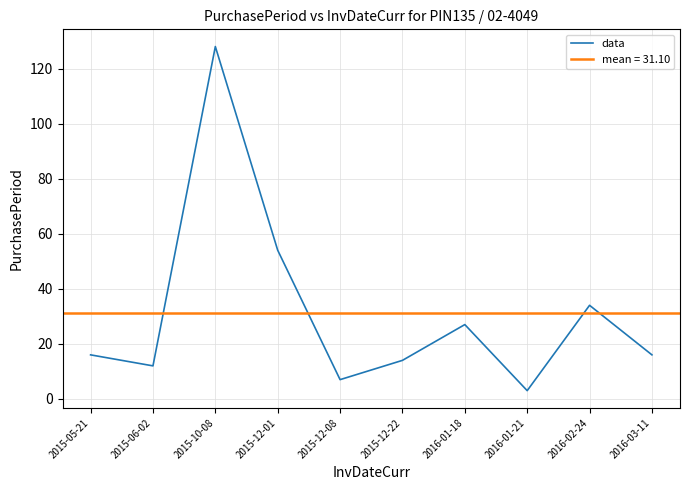

What is the value of the 10th point from the left?

16